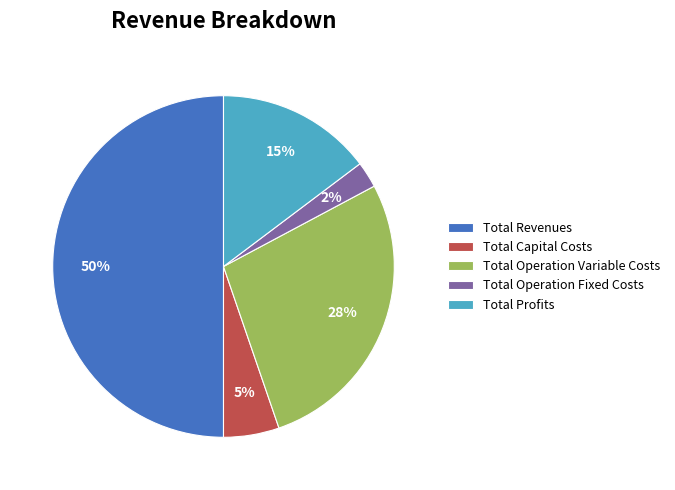

True or false: Total Operation Fixed Costs accounts for 2% of the total.

True